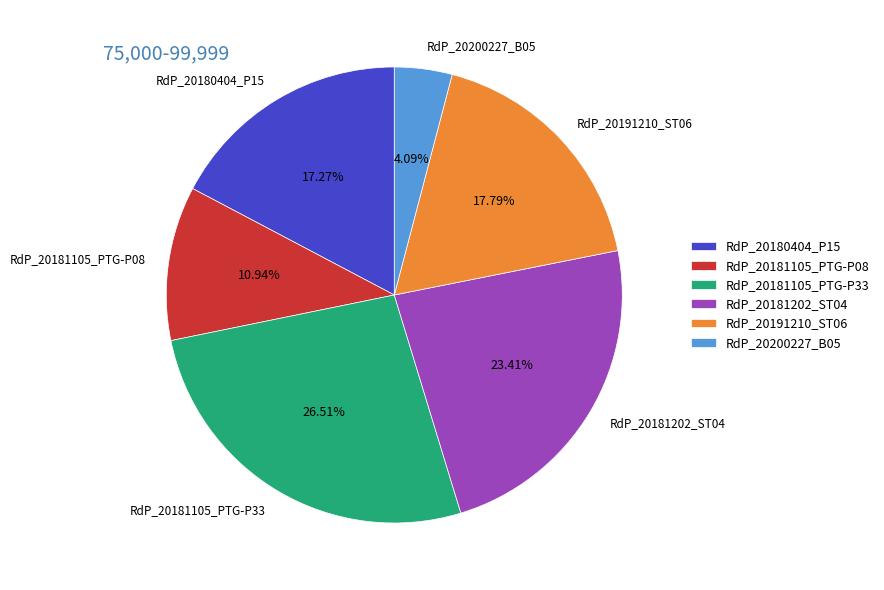

Is there a majority slice in this chart?

No